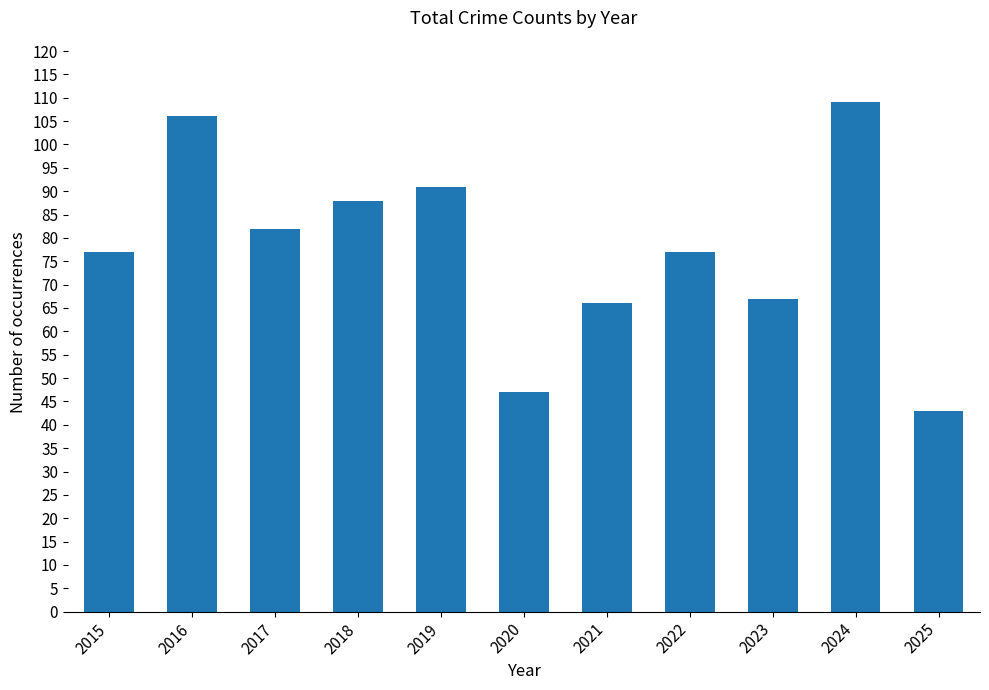

Which category has the highest value across all series?

2024